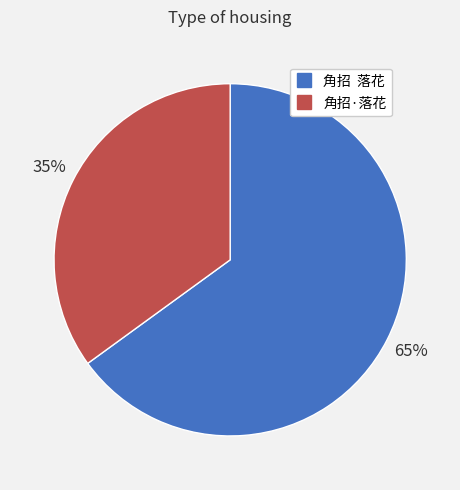

Does any single category account for the majority?

Yes